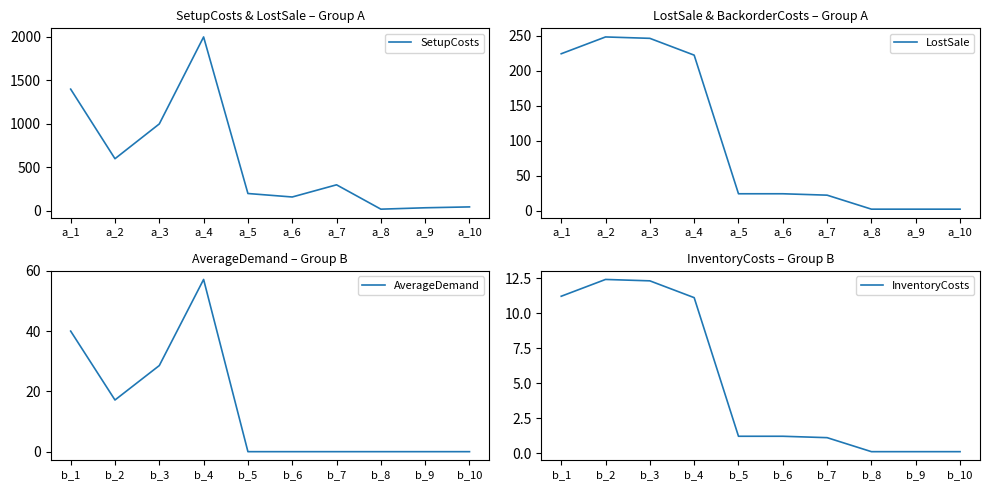

What is the highest value of the SetupCosts series?

2000